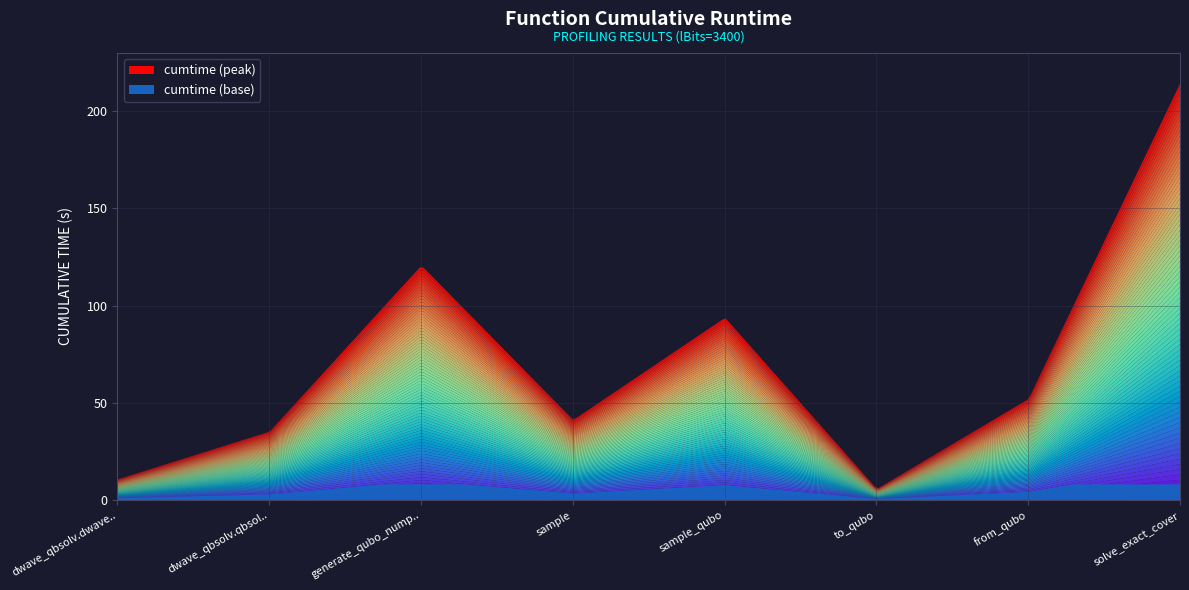

Reading left to right, list all the values displayed in this chart.

dwave_qbsolv.dwavesearch=10.9	dwave_qbsolv.qbsolv_binding.run_qbsolv=35.4	generate_qubo_numpy_multi_processing=120.8	sample=41.4	sample_qubo=94.0	to_qubo=6.0	from_qubo=52.2	solve_exact_cover=214.8